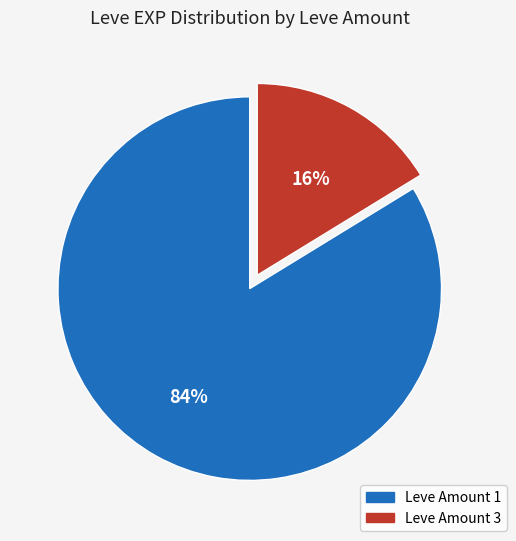

To the nearest percent, what is the average slice percentage?

50%